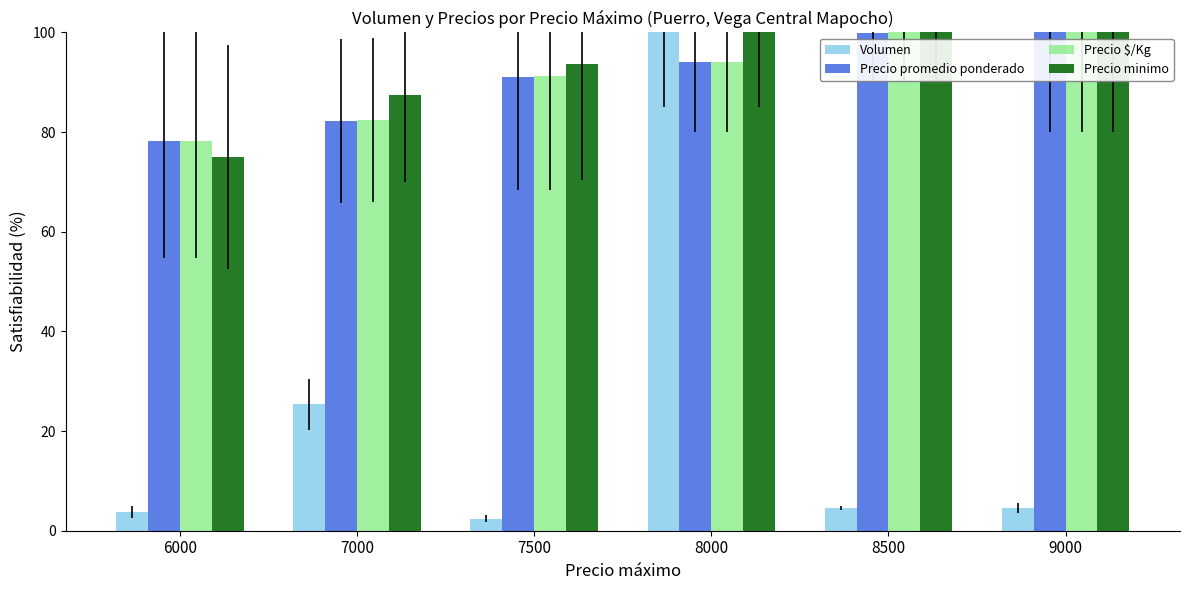

True or false: Precio promedio ponderado has a value of 130.7 at 8500.

False